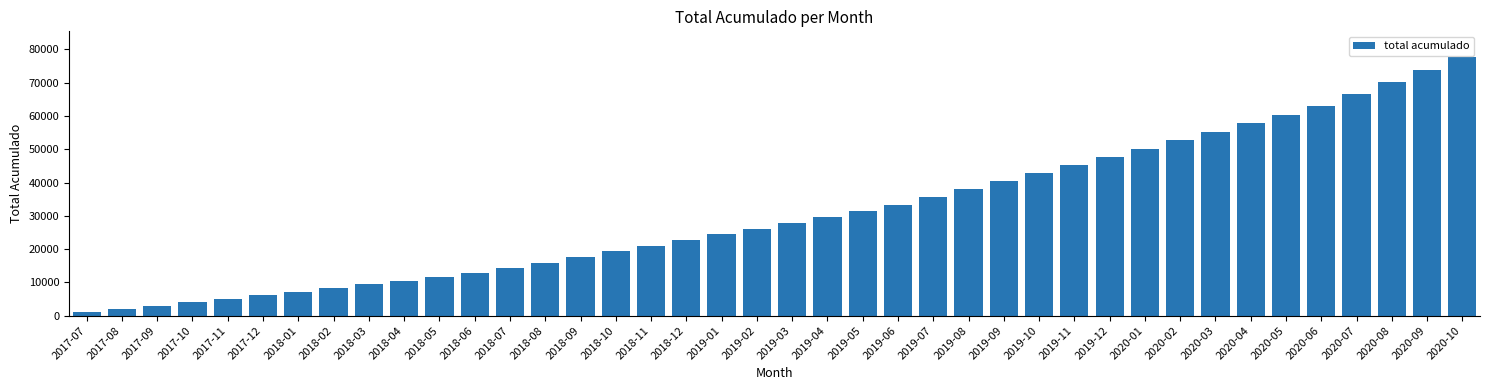

Which has a higher value, 2018-12 or 2018-09?

2018-12